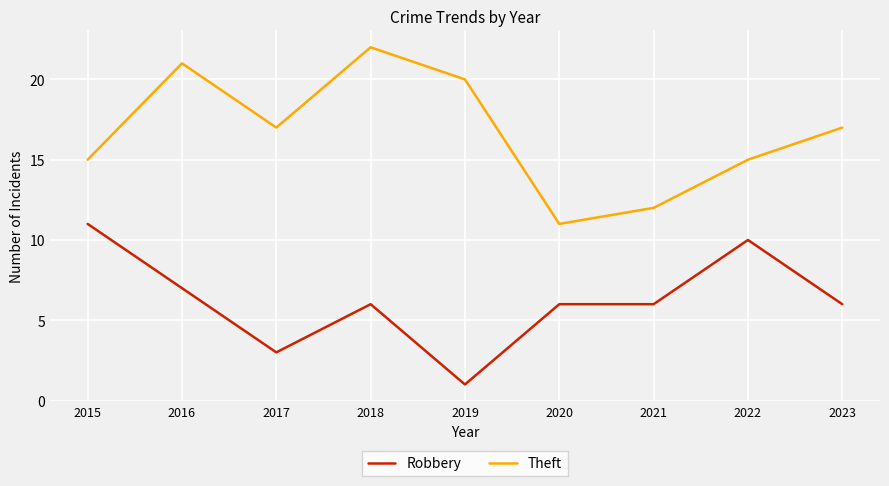

At 2022, list the series in order from largest to smallest.

Theft, Robbery